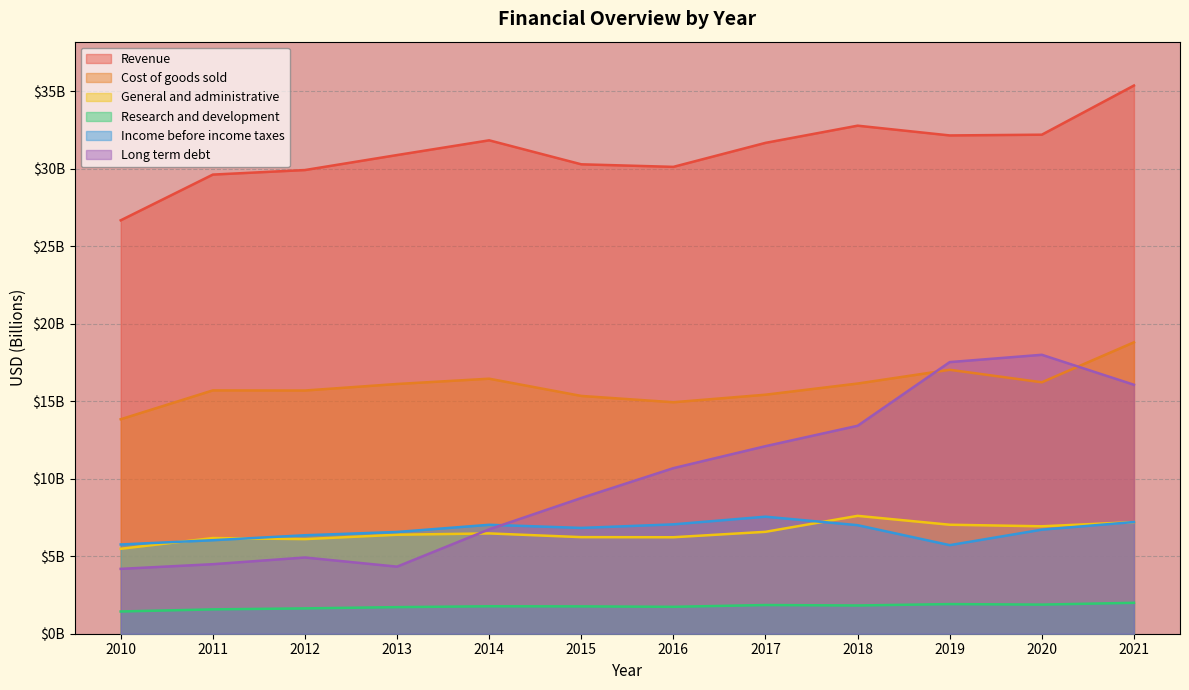

What is the total value across all series at 2019?

81.3